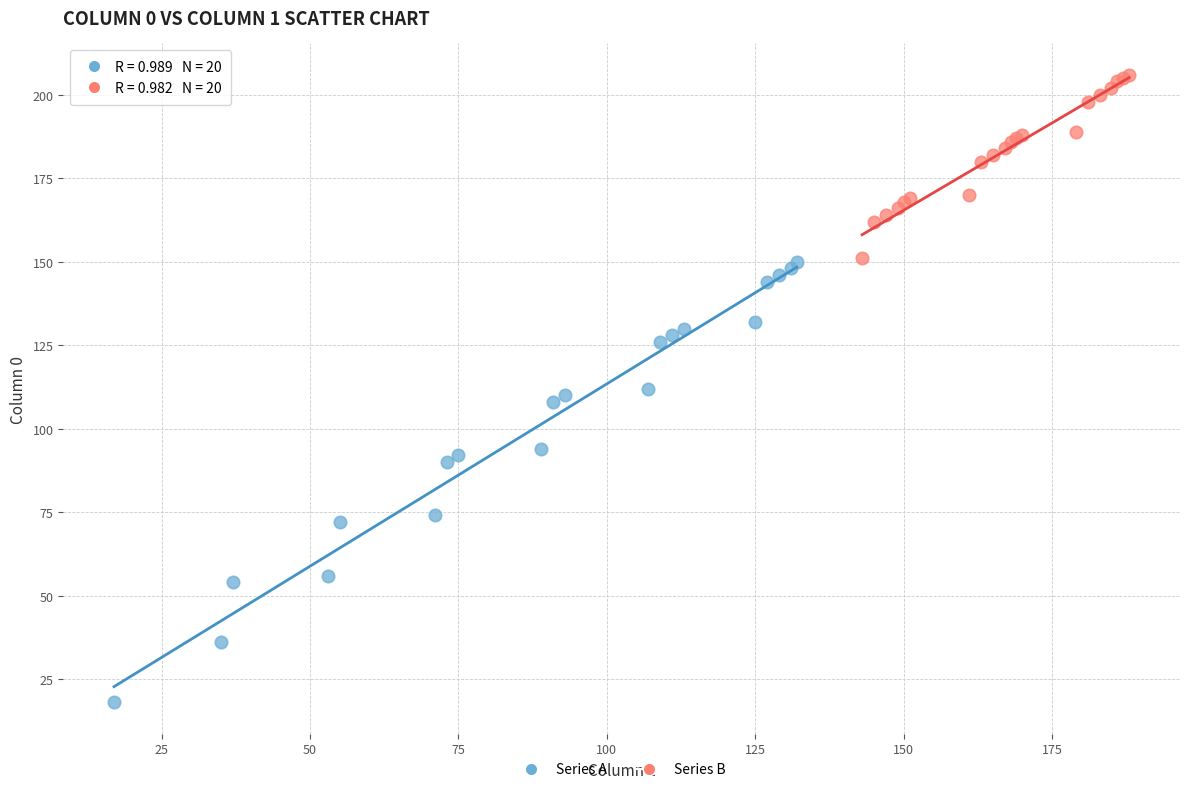

Which series contains the lowest Y value?

Series A